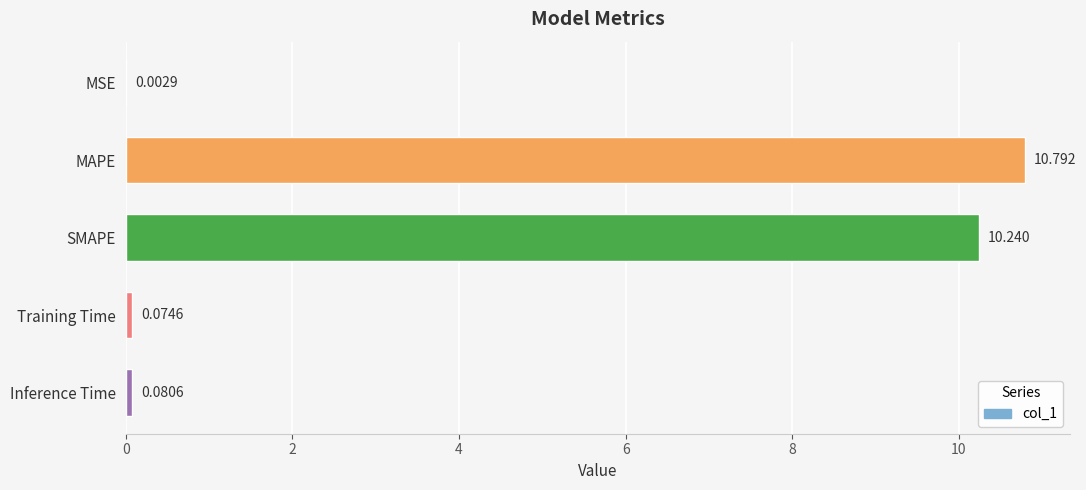

Which label corresponds to the largest value in the chart?

MAPE